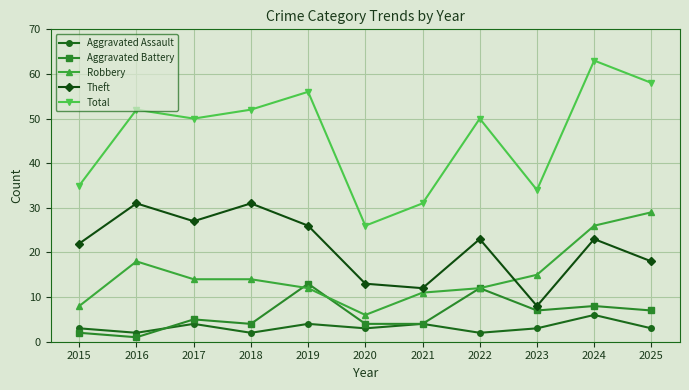

How many categories are shown in the chart?

11